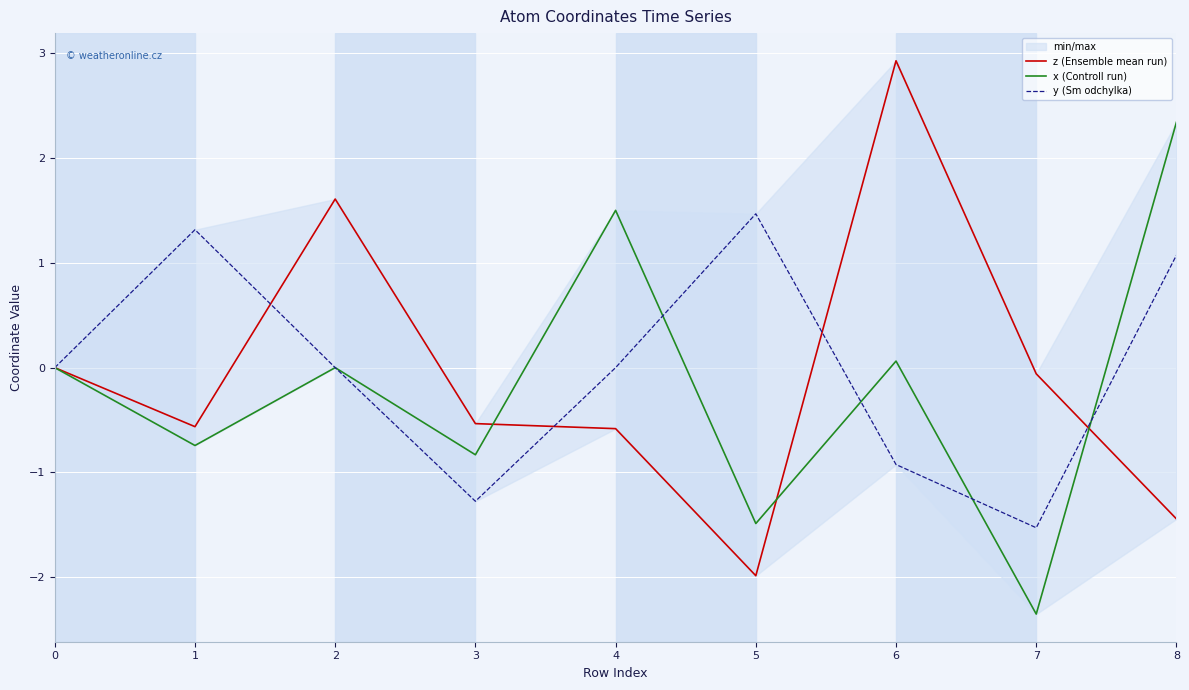

Where does the z (Ensemble mean run) series first go above 0?

2